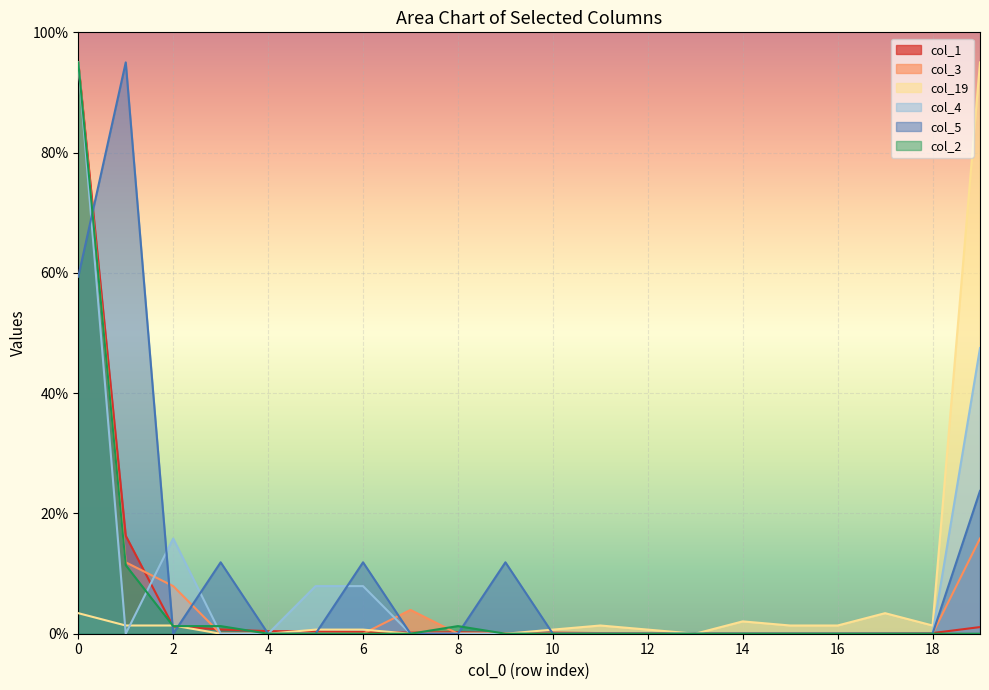

What is the difference between the second highest and second lowest values in the col_4 series?

47.5